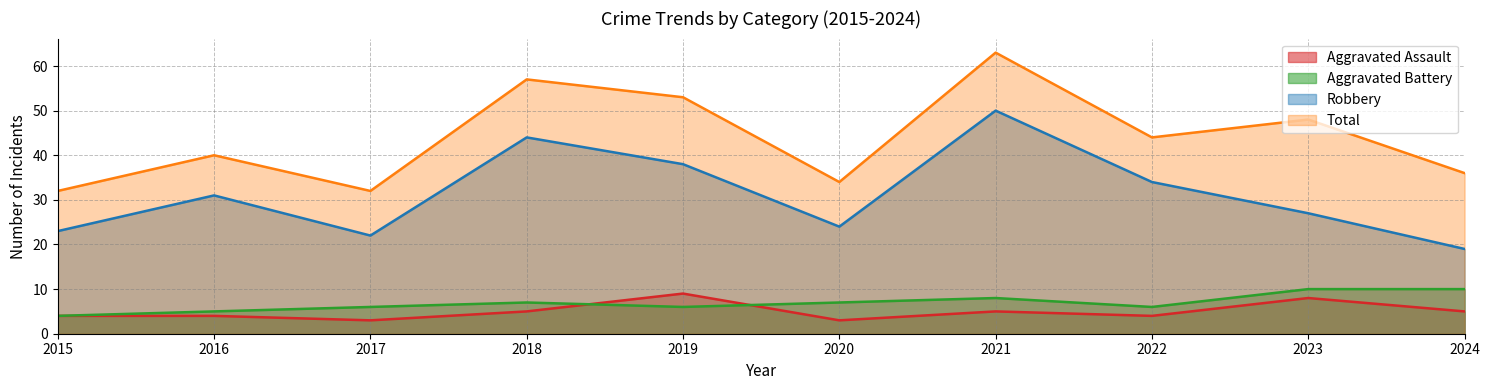

At how many categories does at least one series exceed 7?

10